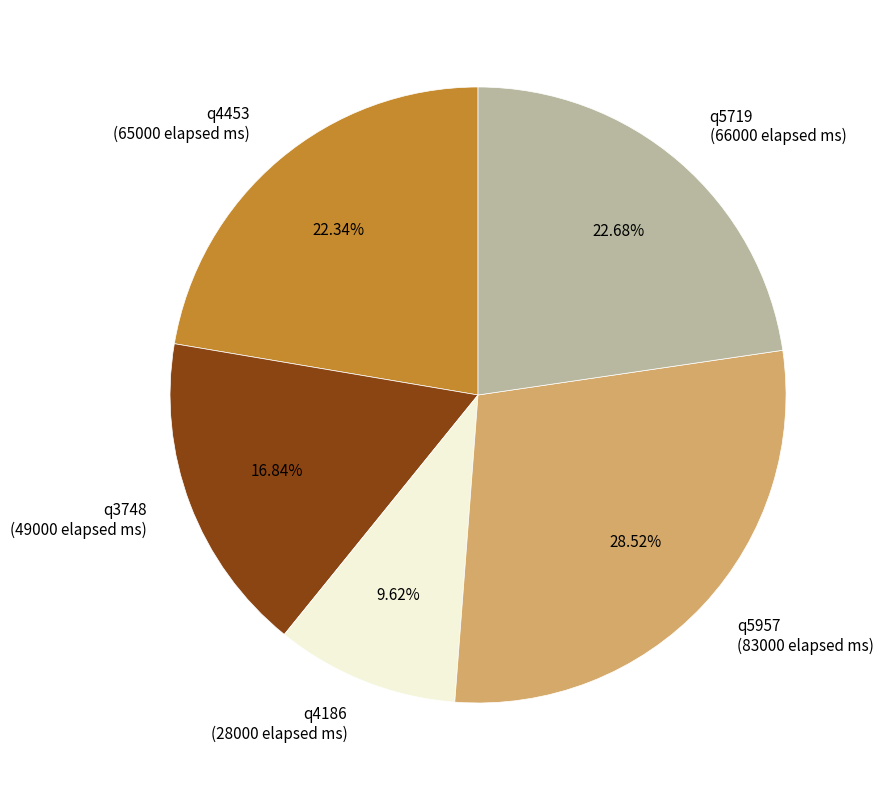

To the nearest percent, what is the difference between the largest and smallest slice percentages?

19%